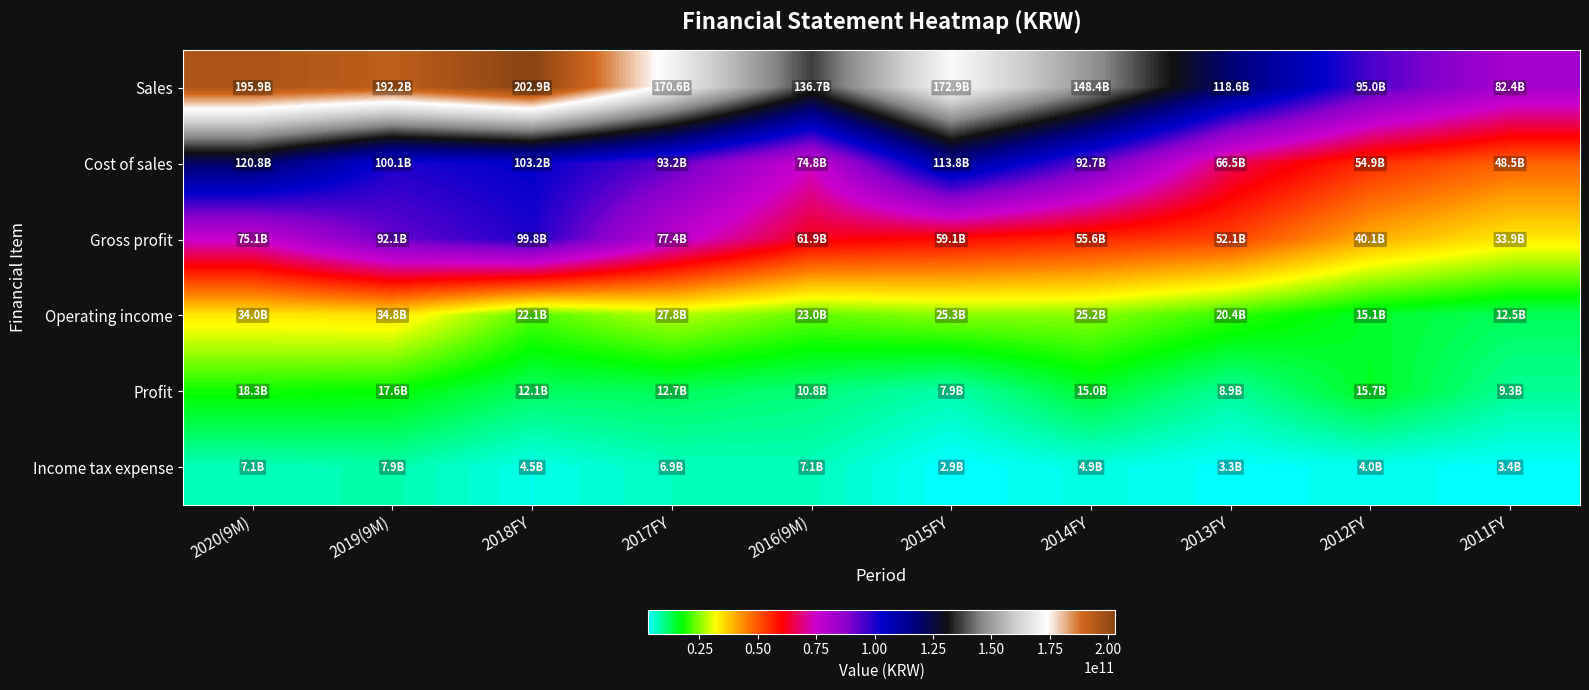

Reading left to right, what are all the values shown in this chart?

Sales: 2020(9M)=195868324243	2019(9M)=192191690801	2018FY=202941577438	2017FY=170595513638	2016(9M)=136687236865	2015FY=172894261340	2014FY=148373062984	2013FY=118648066954	2012FY=95032451028	2011FY=82388497851
Cost of sales: 2020(9M)=120763810080	2019(9M)=100126669388	2018FY=103150465592	2017FY=93222797360	2016(9M)=74772063831	2015FY=113750945715	2014FY=92748777419	2013FY=66524779685	2012FY=54929297275	2011FY=48532689245
Gross profit: 2020(9M)=75104514163	2019(9M)=92065021413	2018FY=99791111846	2017FY=77372716278	2016(9M)=61915173034	2015FY=59143315625	2014FY=55624285565	2013FY=52123287269	2012FY=40103153753	2011FY=33855808606
Operating income: 2020(9M)=34029687447	2019(9M)=34781044256	2018FY=22099959556	2017FY=27809021311	2016(9M)=23028065274	2015FY=25288082456	2014FY=25202107433	2013FY=20363628213	2012FY=15055011143	2011FY=12524358139
Profit: 2020(9M)=18309645469	2019(9M)=17606274784	2018FY=12119265851	2017FY=12654600436	2016(9M)=10806006844	2015FY=7869090759	2014FY=14967864199	2013FY=8914600143	2012FY=15694058634	2011FY=9278852520
Income tax expense: 2020(9M)=7095956178	2019(9M)=7935765508	2018FY=4473598425	2017FY=6859657080	2016(9M)=7102607757	2015FY=2940110383	2014FY=4908865147	2013FY=3329609582	2012FY=4028751601	2011FY=3389366224